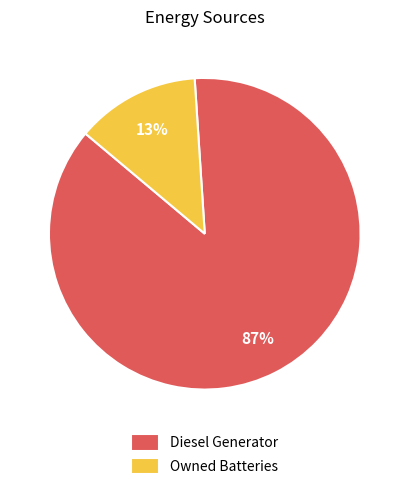

Which slice represents more than half of the pie?

Diesel Generator